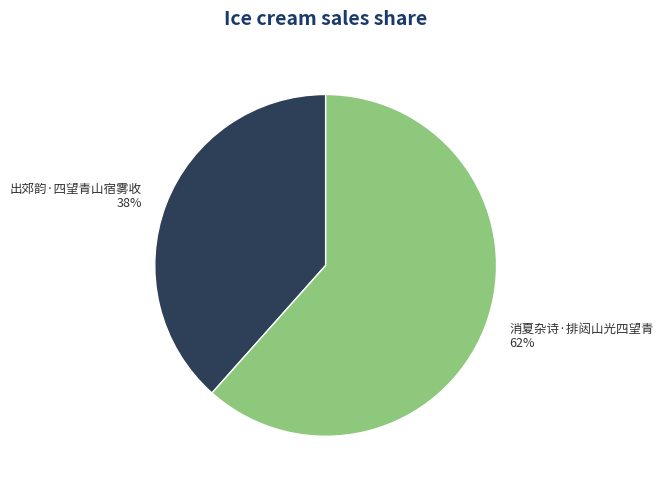

How many slices are in this pie chart?

2